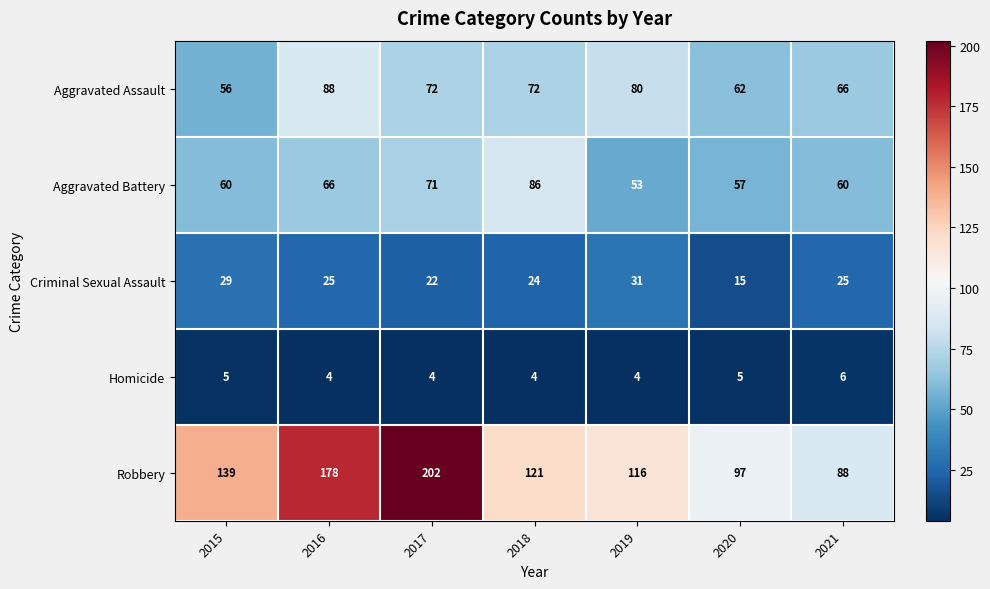

Which series has the widest spread of values?

Robbery